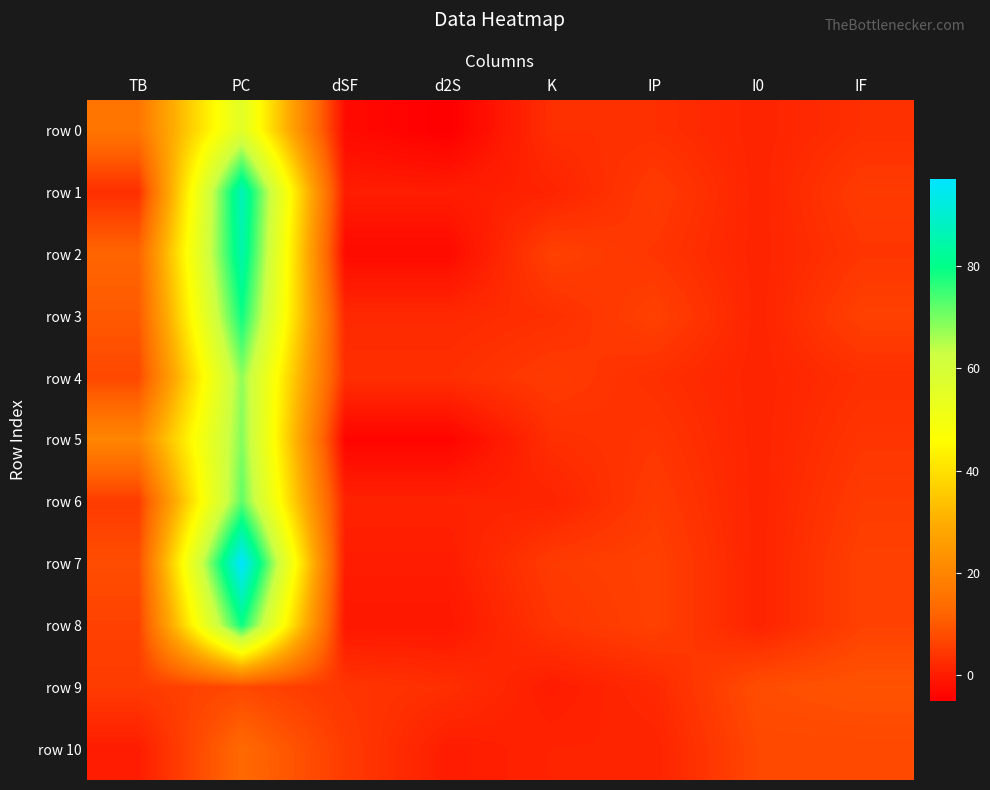

Which series has the largest range (max minus min)?

row 7